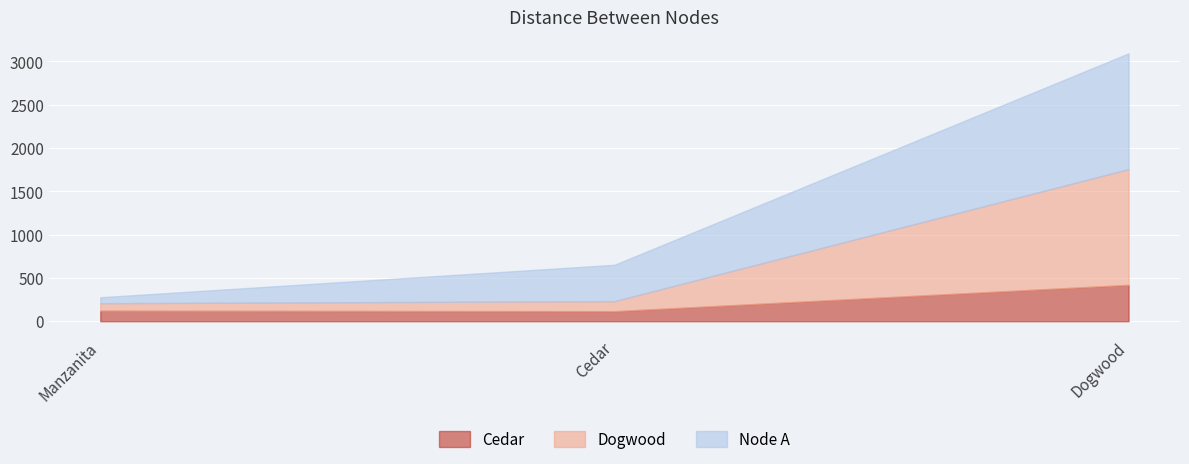

Rank the categories by Node A value from highest to lowest.

Dogwood, Cedar, Manzanita